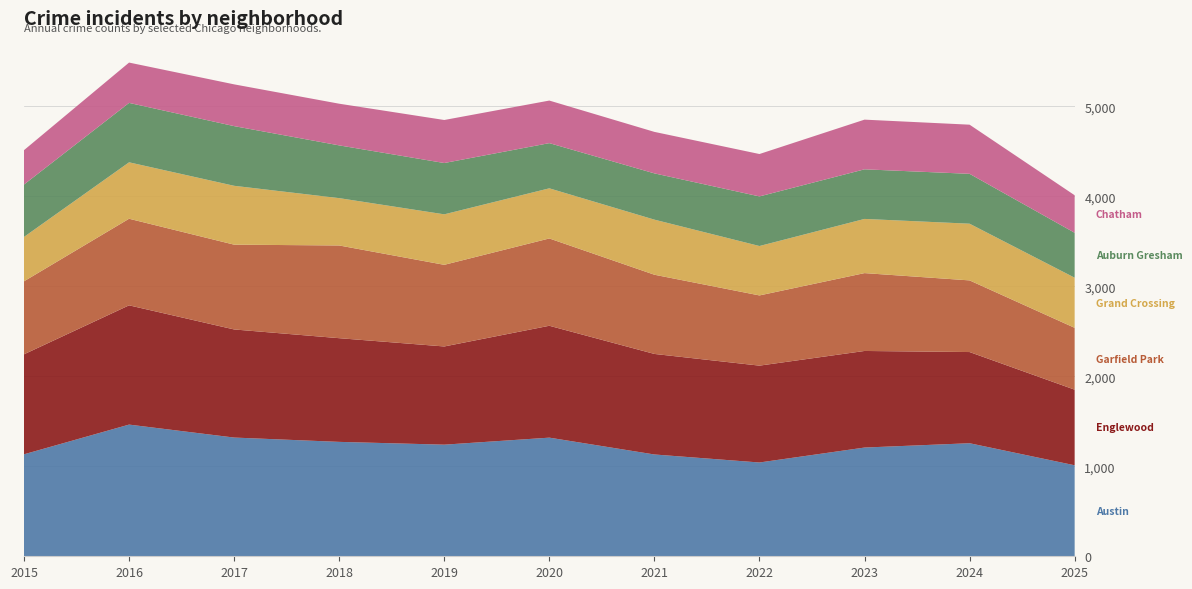

Reading right to left, list all the values displayed in this chart.

Austin: 2025=1011	2024=1256	2023=1208	2022=1042	2021=1131	2020=1318	2019=1240	2018=1271	2017=1319	2016=1463	2015=1133
Englewood: 2025=840	2024=1013	2023=1073	2022=1076	2021=1117	2020=1243	2019=1091	2018=1152	2017=1201	2016=1325	2015=1111
Garfield Park: 2025=687	2024=796	2023=865	2022=780	2021=880	2020=970	2019=907	2018=1030	2017=942	2016=962	2015=811
Grand Crossing: 2025=557	2024=630	2023=602	2022=549	2021=612	2020=557	2019=561	2018=526	2017=654	2016=627	2015=493
Auburn Gresham: 2025=499	2024=554	2023=551	2022=551	2021=514	2020=502	2019=570	2018=586	2017=663	2016=660	2015=582
Chatham: 2025=417	2024=546	2023=552	2022=471	2021=461	2020=473	2019=478	2018=463	2017=464	2016=448	2015=382